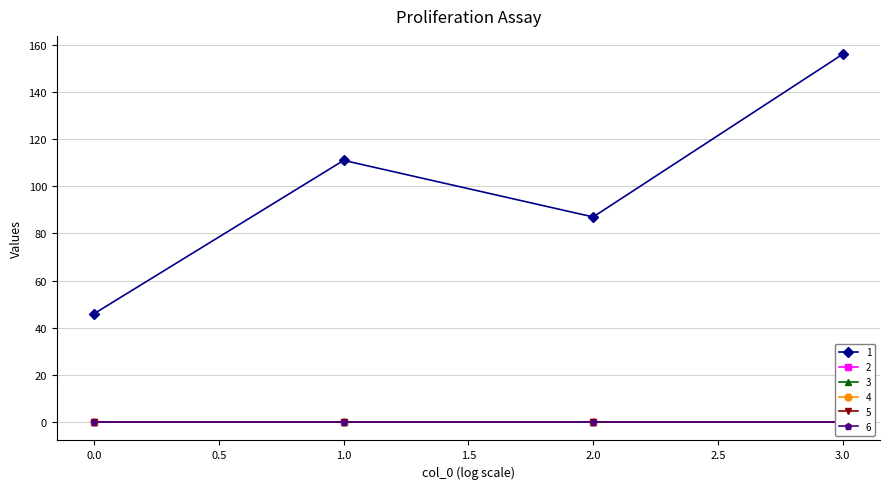

True or false: 5 and 1 intersect in this chart.

False